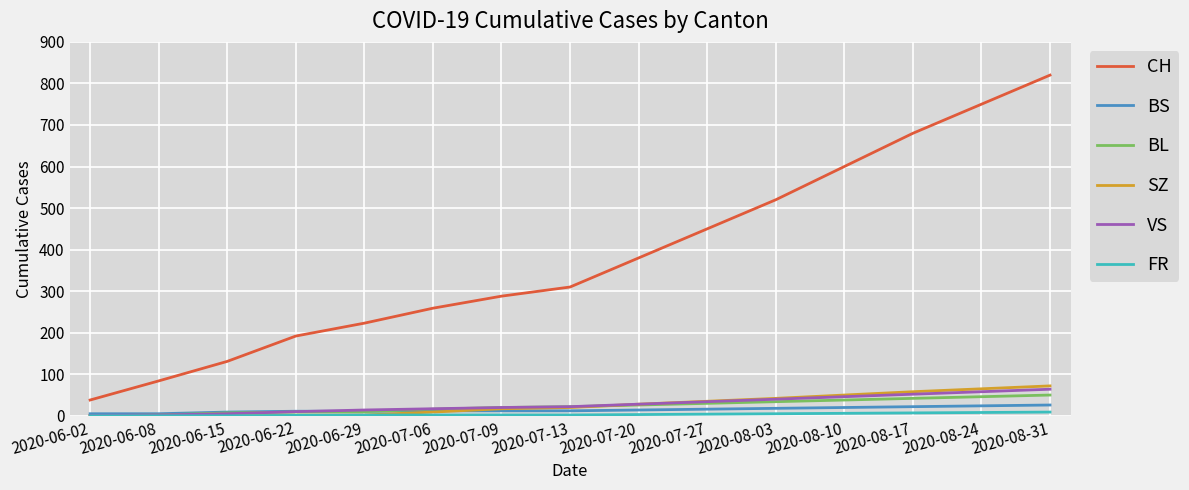

Which series changed the most between 2020-06-29 and 2020-08-17?

CH